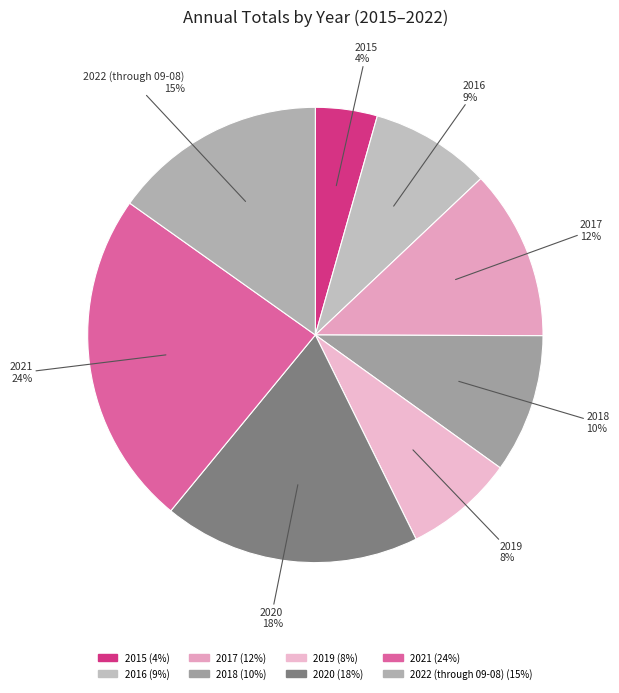

To the nearest percent, what percentage of the pie is 2020?

18%